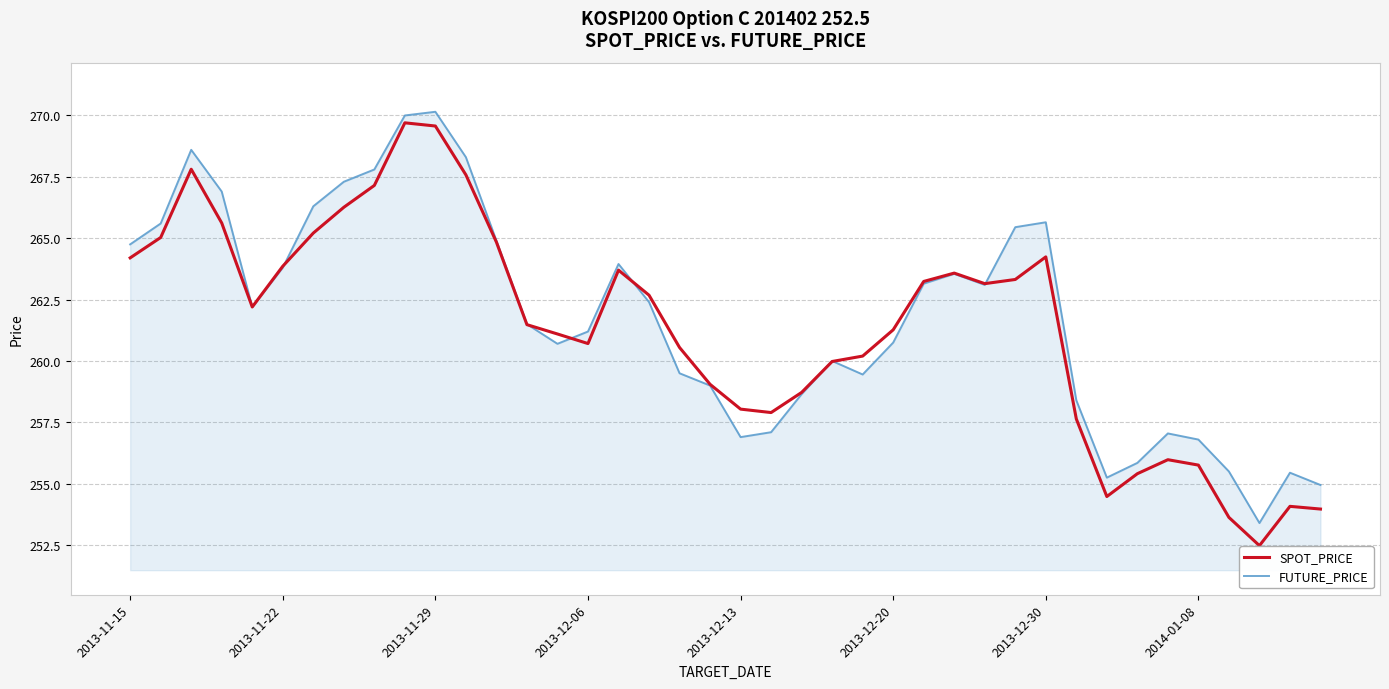

What is the average value of the FUTURE_PRICE series?

261.8